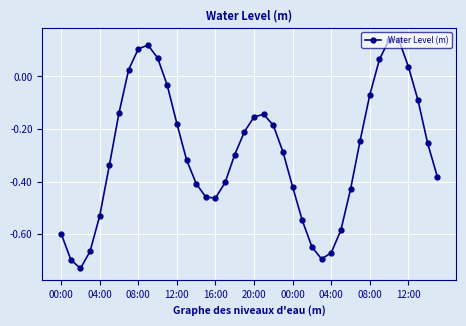

What is the difference between the maximum and second lowest values?

0.8